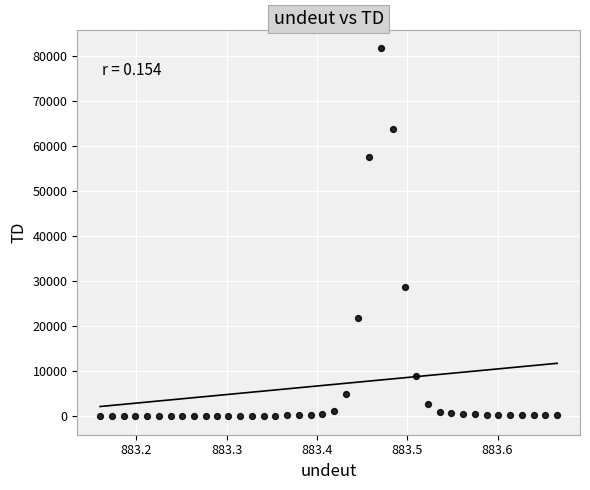

What is the range of X values (max minus min)?

0.5